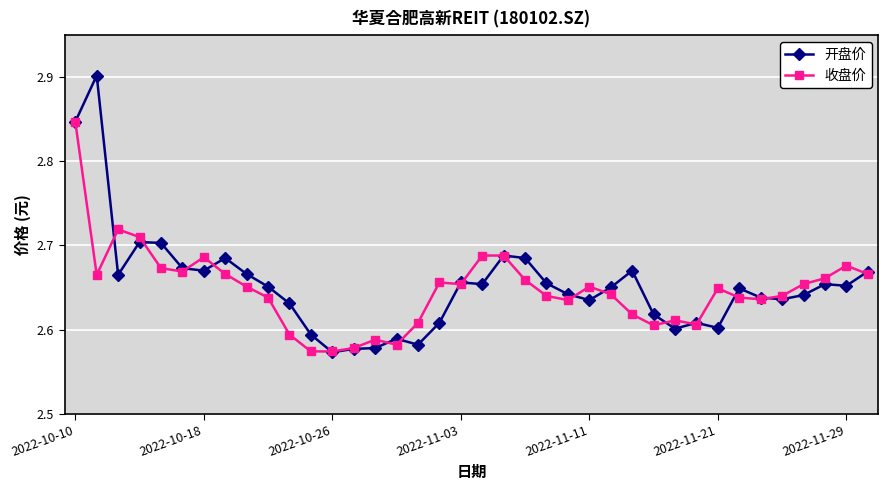

True or false: 收盘价 and 开盘价 cross at least once.

True